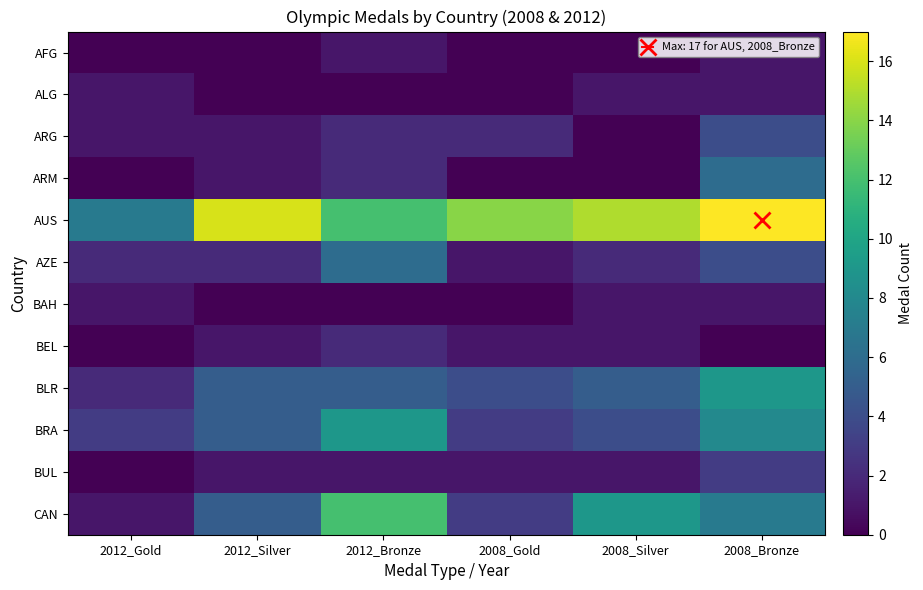

At which category is the sum across all series the highest?

2008_Bronze